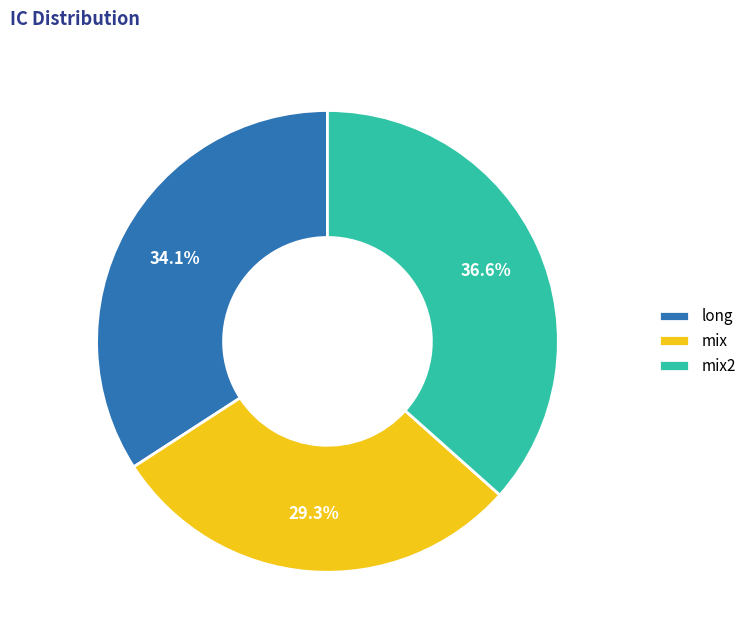

Count the number of slices in the pie.

3